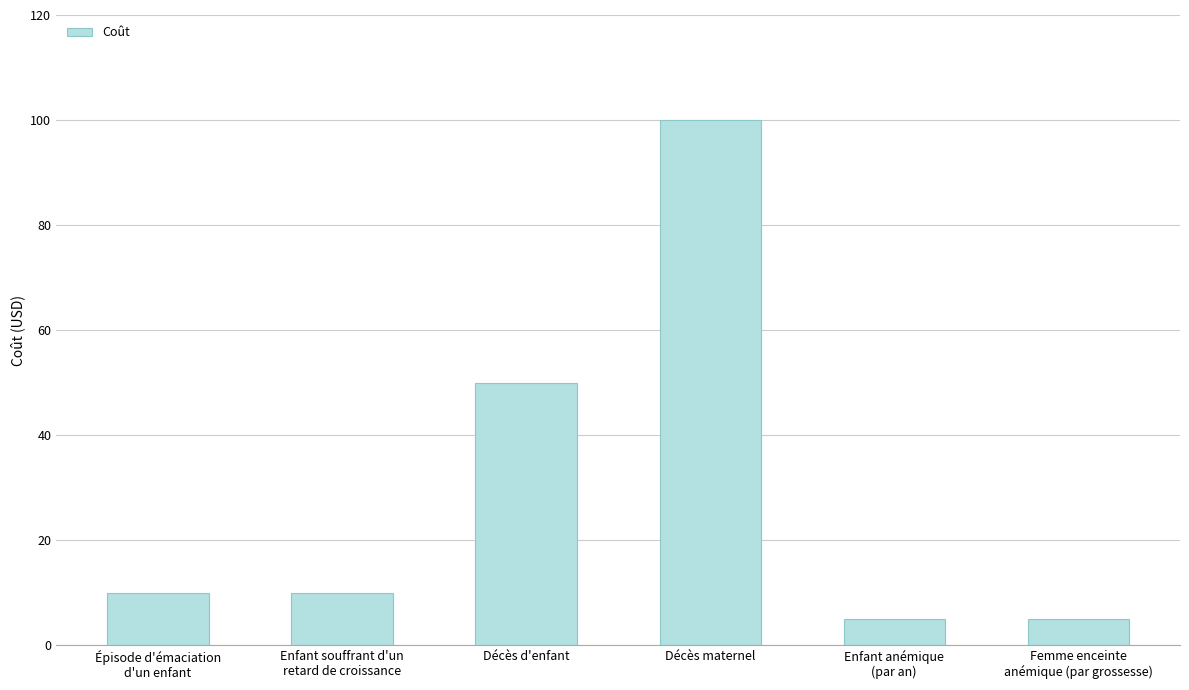

What is the label of the 5th bar from the right?

Enfant souffrant d'un
retard de croissance